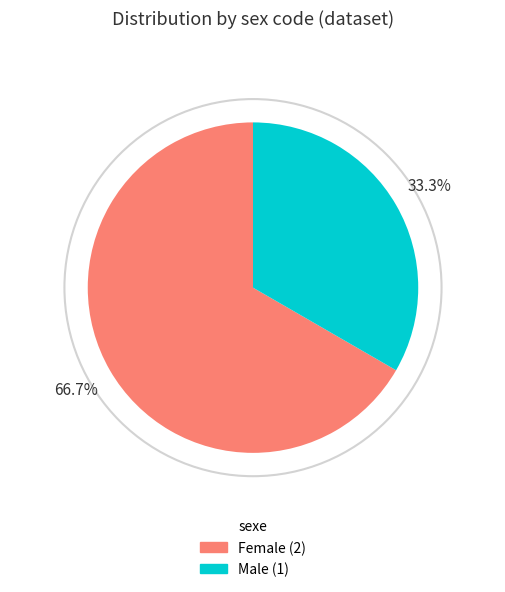

Does any single category account for the majority?

Yes